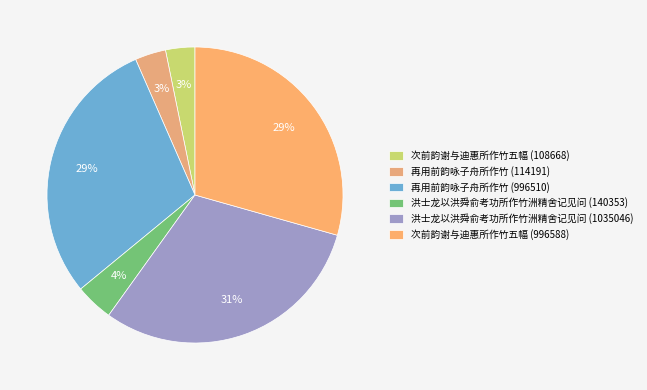

Is there a majority slice in this chart?

No